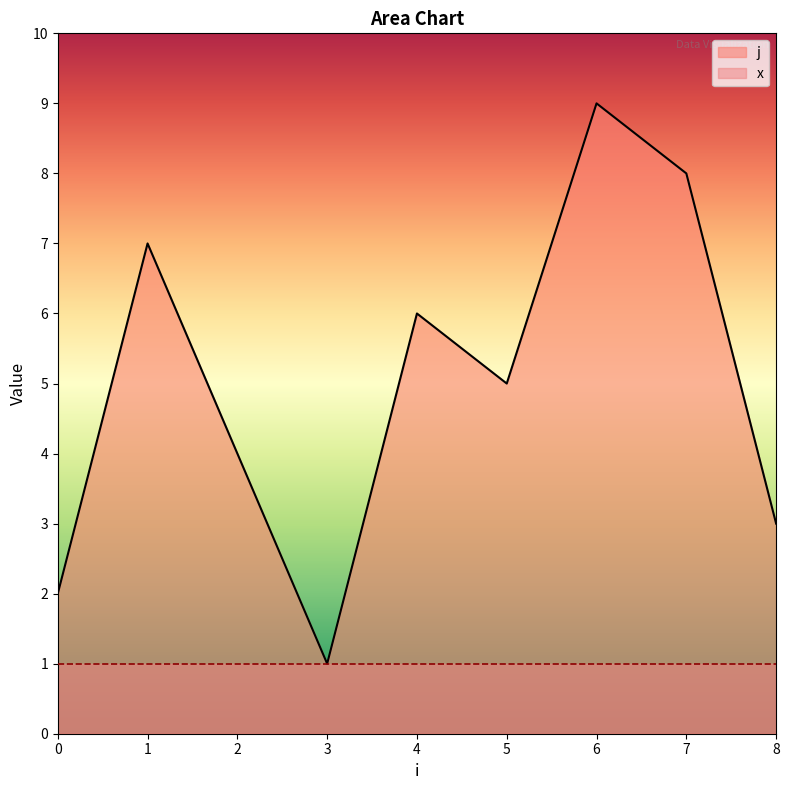

List the labels in order of value, largest first.

6, 7, 1, 4, 5, 2, 8, 0, 3